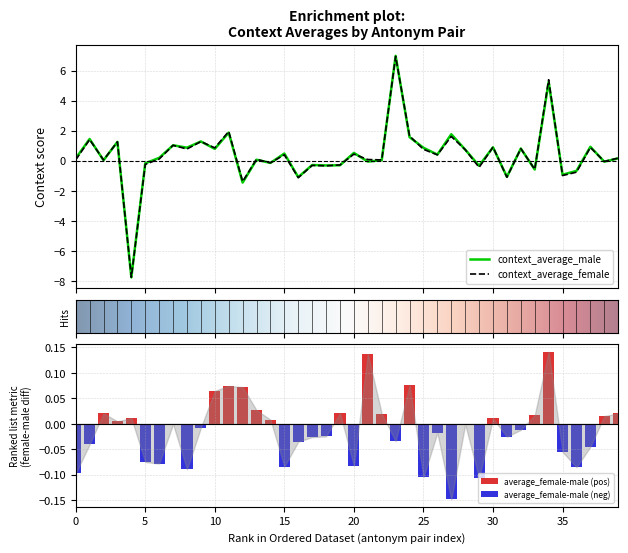

What is the highest value of the context_average_male series?

7.0